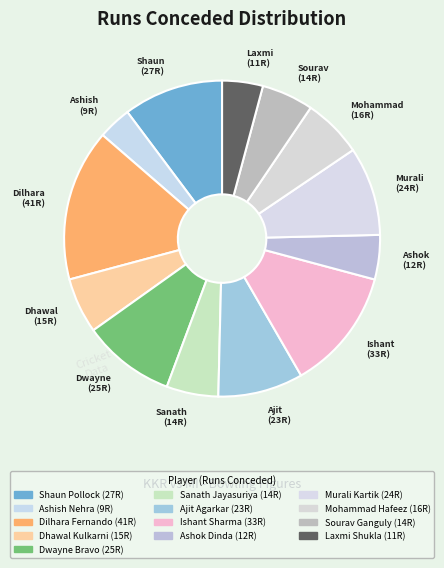

To the nearest percent, what portion does Ajit Agarkar represent?

9%